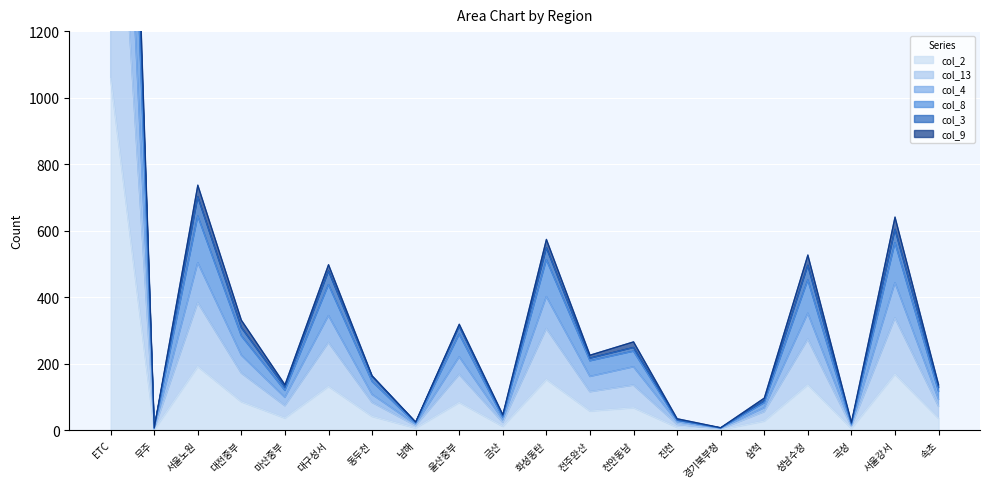

What is the label of the 15th point from the right?

대구성서